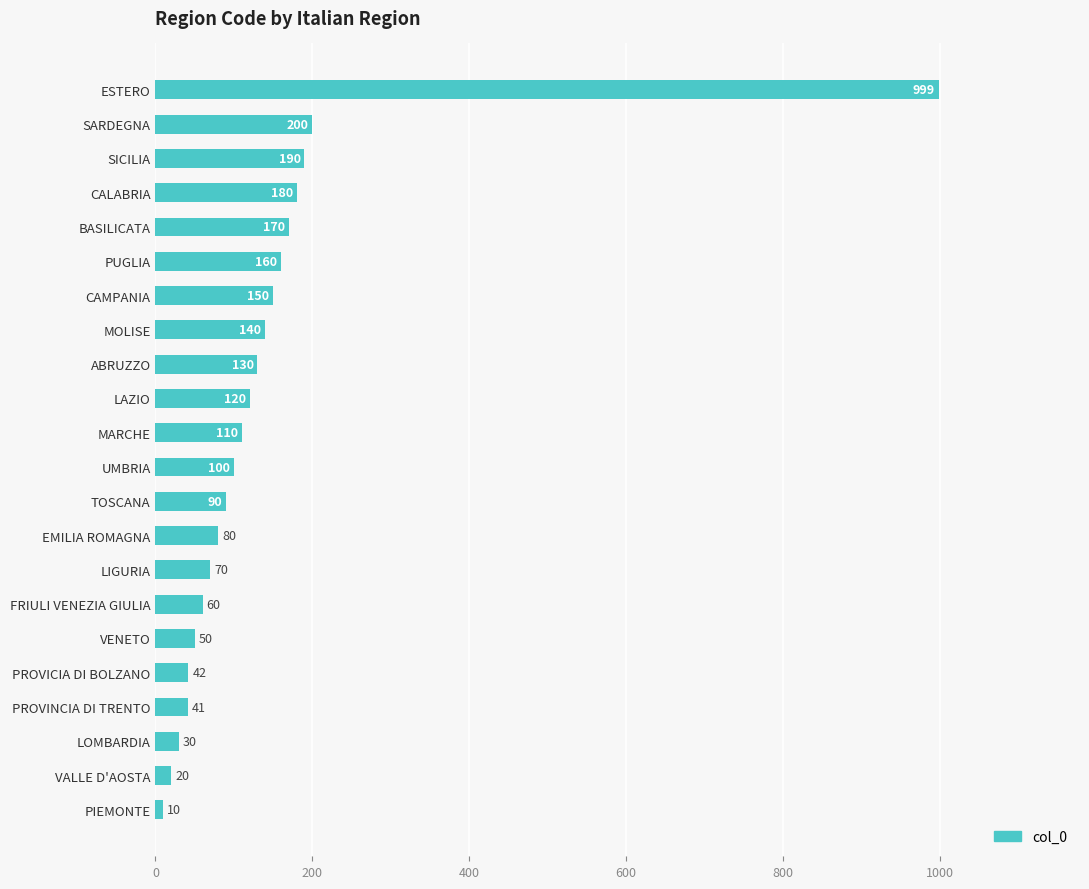

What is the change in value from VENETO to LAZIO?

+70